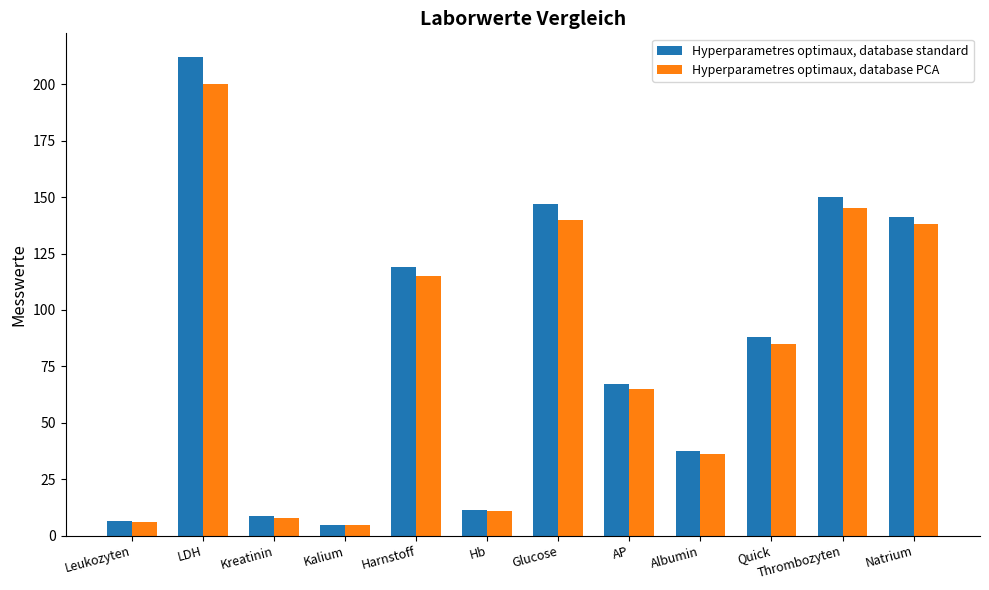

Where is Hyperparametres optimaux, database PCA nearest to the value 102?

Harnstoff